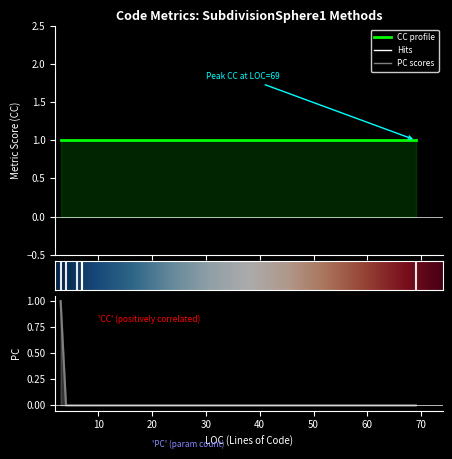

True or false: CC has a value of 1 at OnRenderFrame.

True